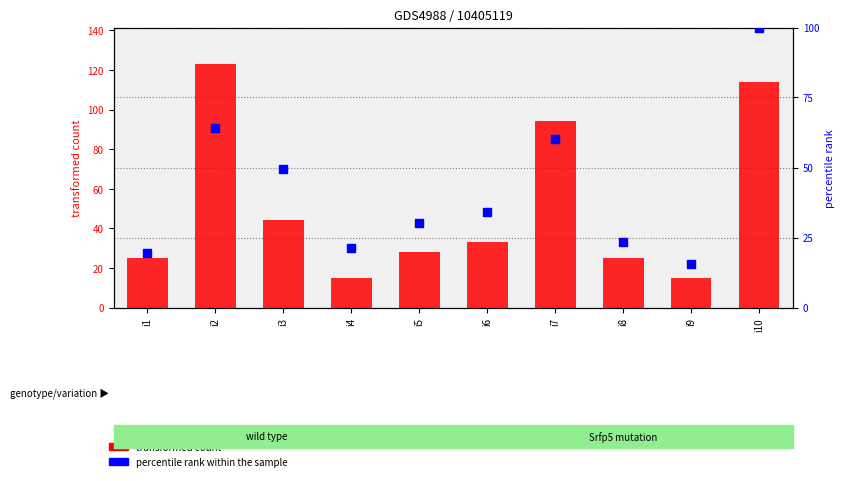

What are all the series names shown in the legend?

transformed count, percentile rank within the sample